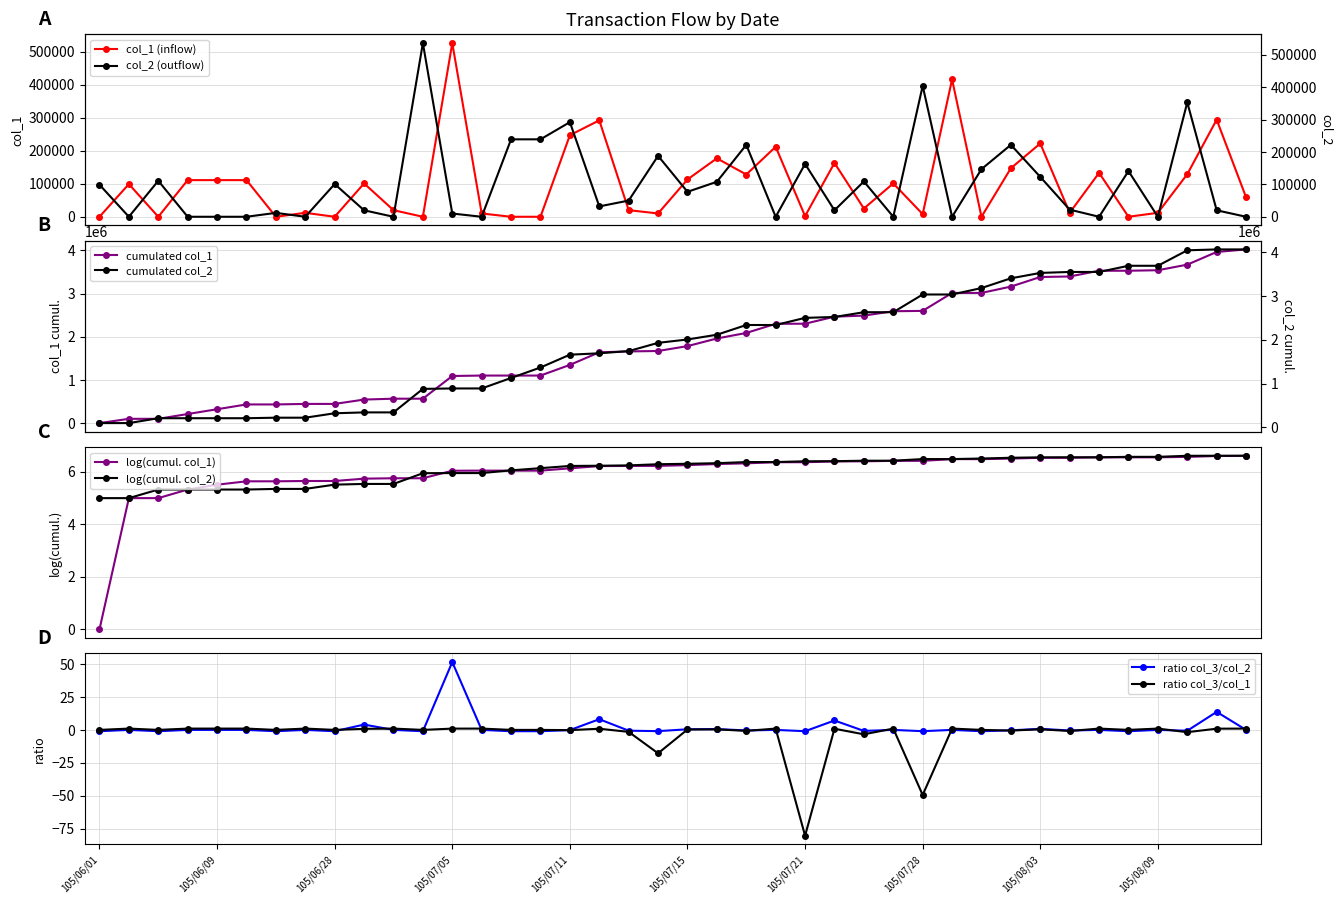

At which category does the chart reach its peak across all series?

11